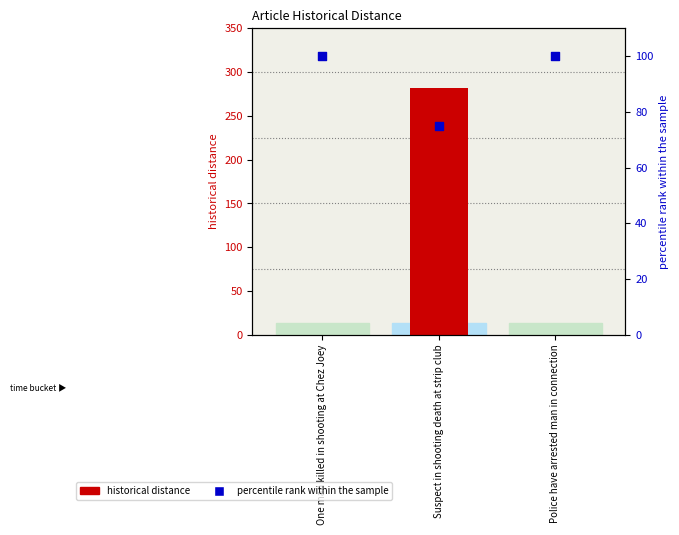

Which series has the widest spread of Y values?

historical distance